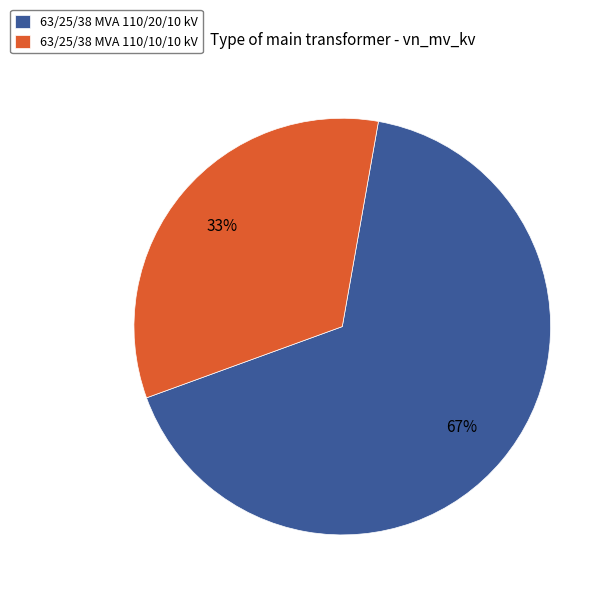

True or false: 63/25/38 MVA 110/20/10 kV accounts for 60% of the total.

False